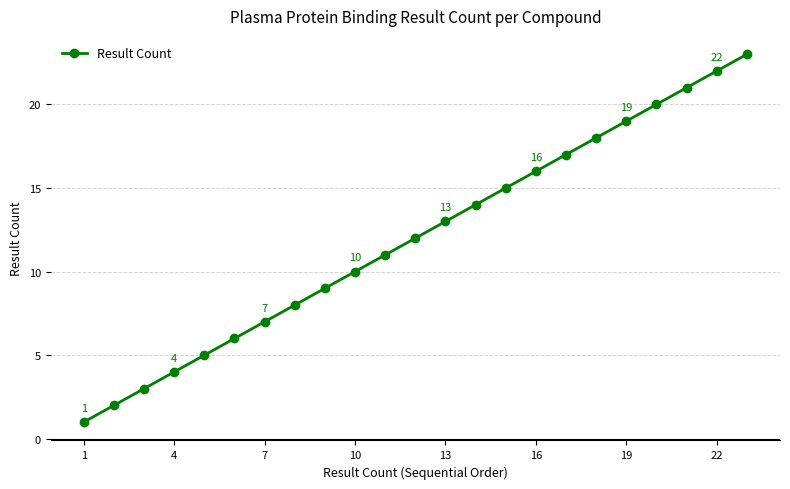

What is the difference between the maximum and minimum values?

22